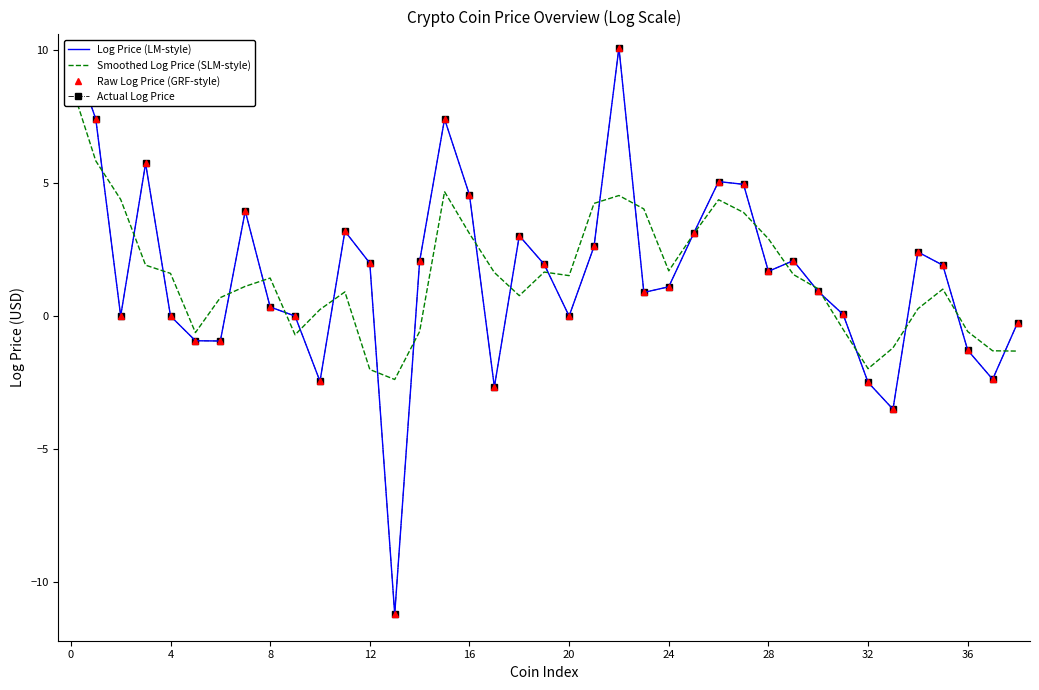

Which category has the lowest value across all series?

13